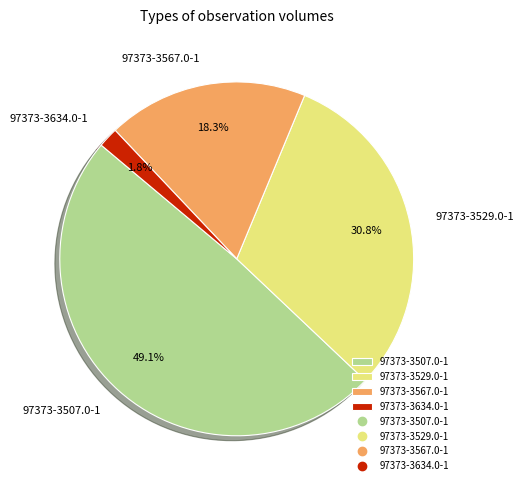

Which slice is the smallest?

97373-3634.0-1